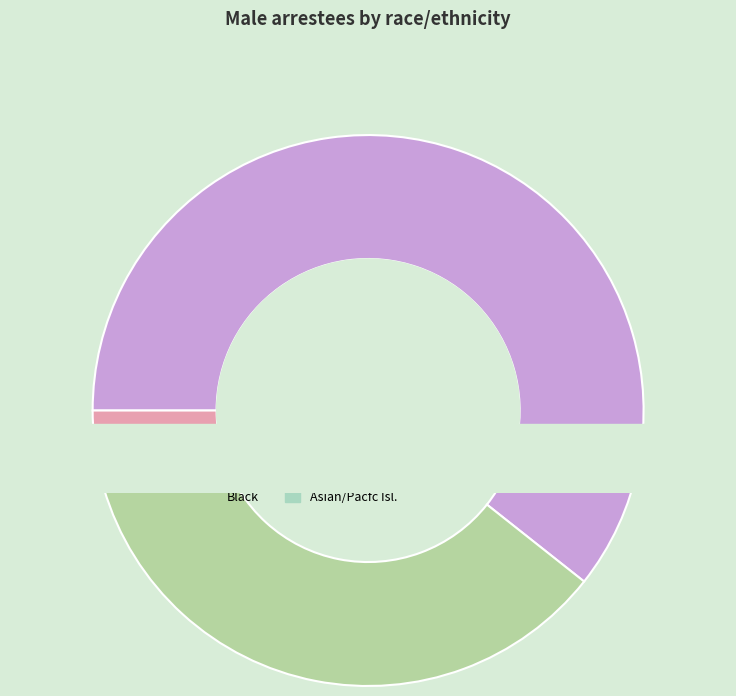

To the nearest percent, what percentage of the pie is Asian/Pacfc Isl.?

1%